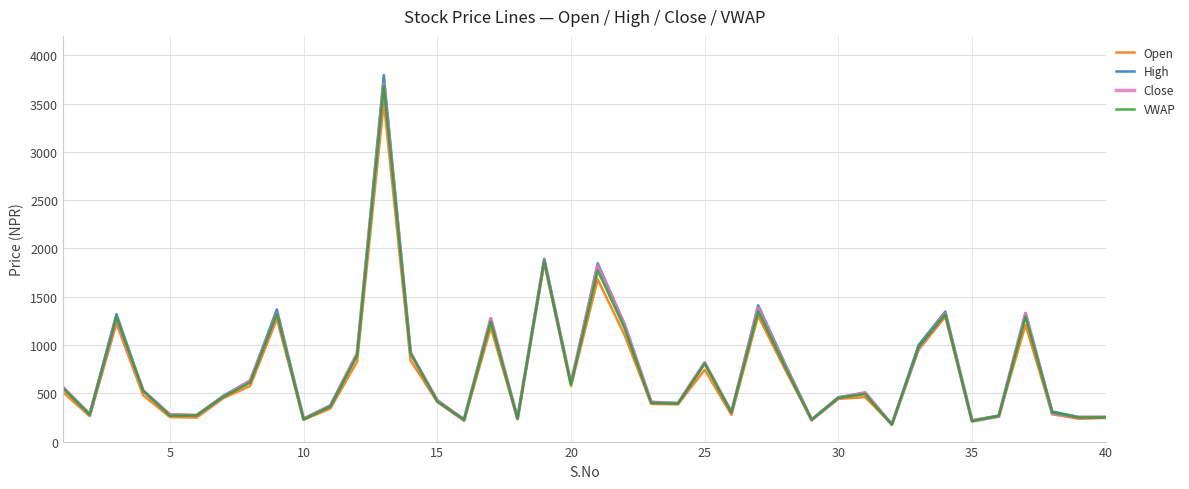

What is the difference between the maximum and minimum values in the Close series?

3522